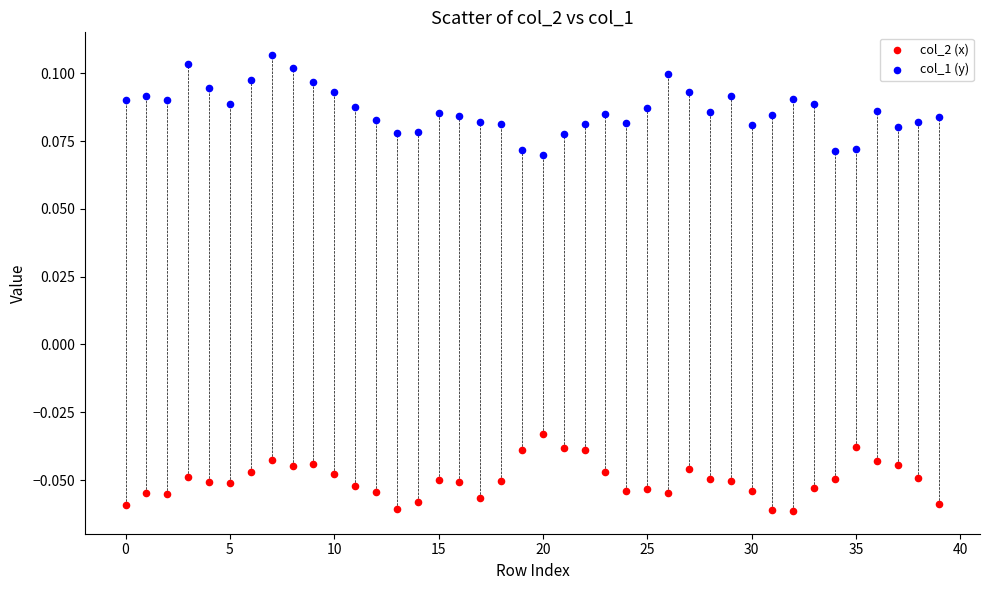

Which series reaches the maximum Y coordinate?

col_1 (y)